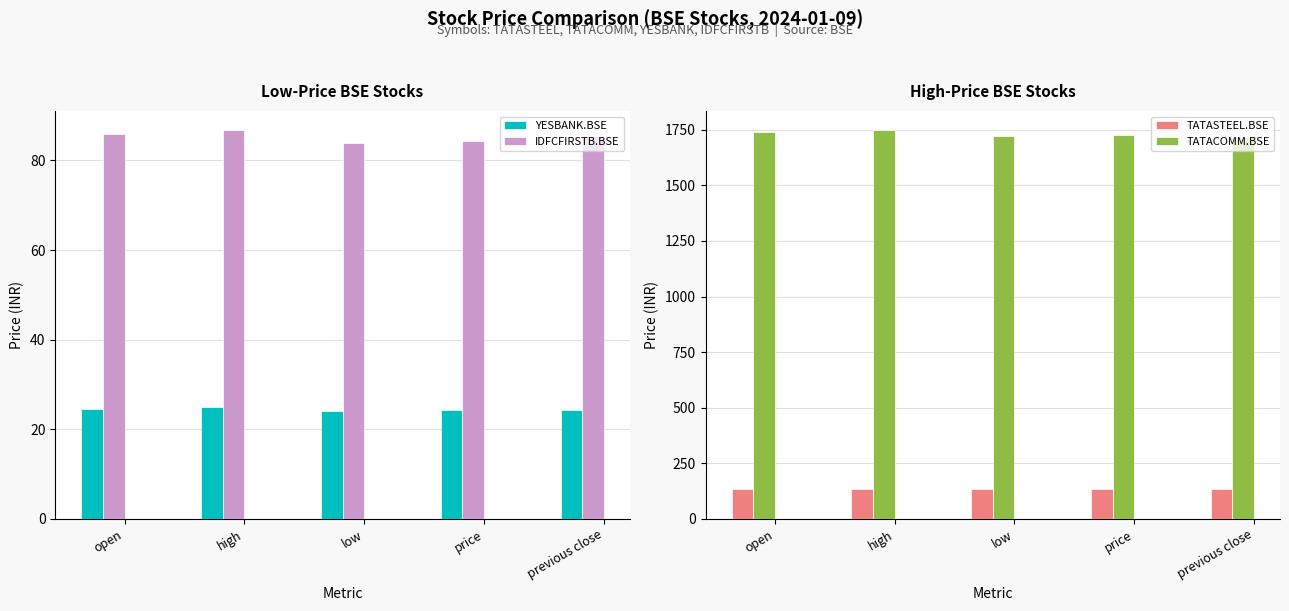

Is the value of TATASTEEL.BSE at previous close greater than the value of TATACOMM.BSE at high?

No